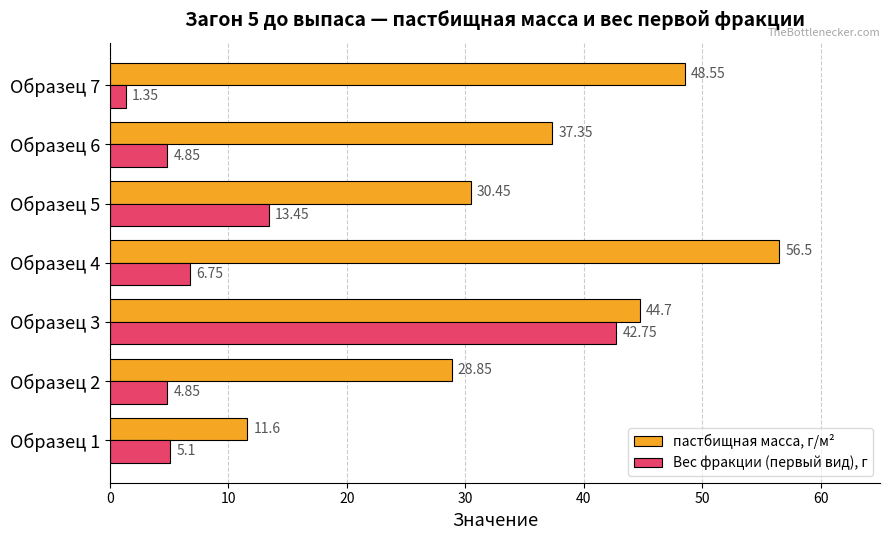

What is the average value of the Вес фракции (первый вид), г series?

11.3